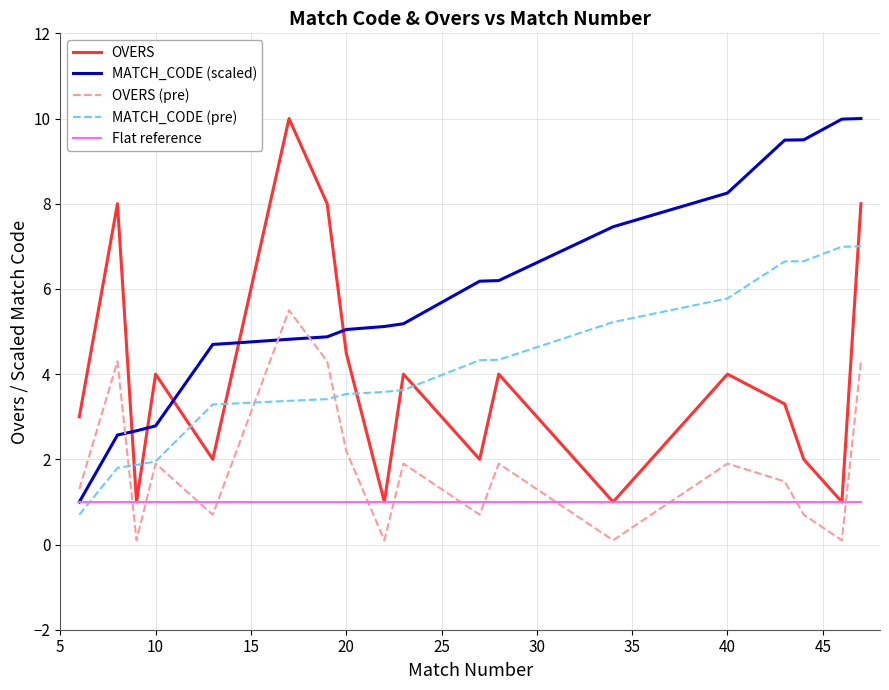

Does the chart have visible grid lines?

Yes